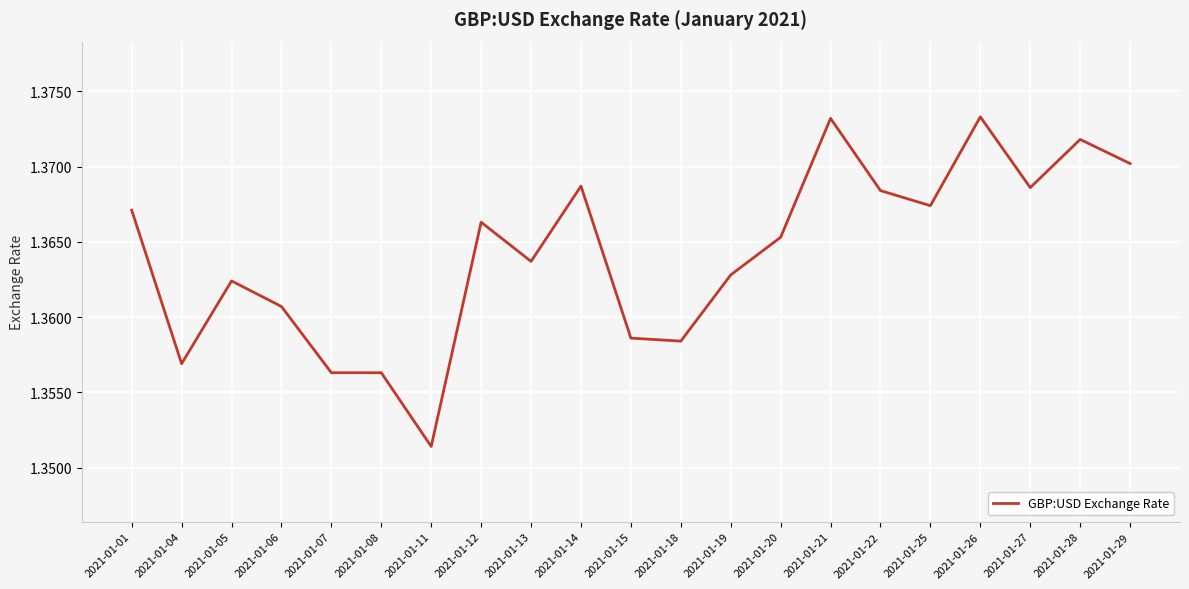

Where is the data nearest to the value 1?

2021-01-11